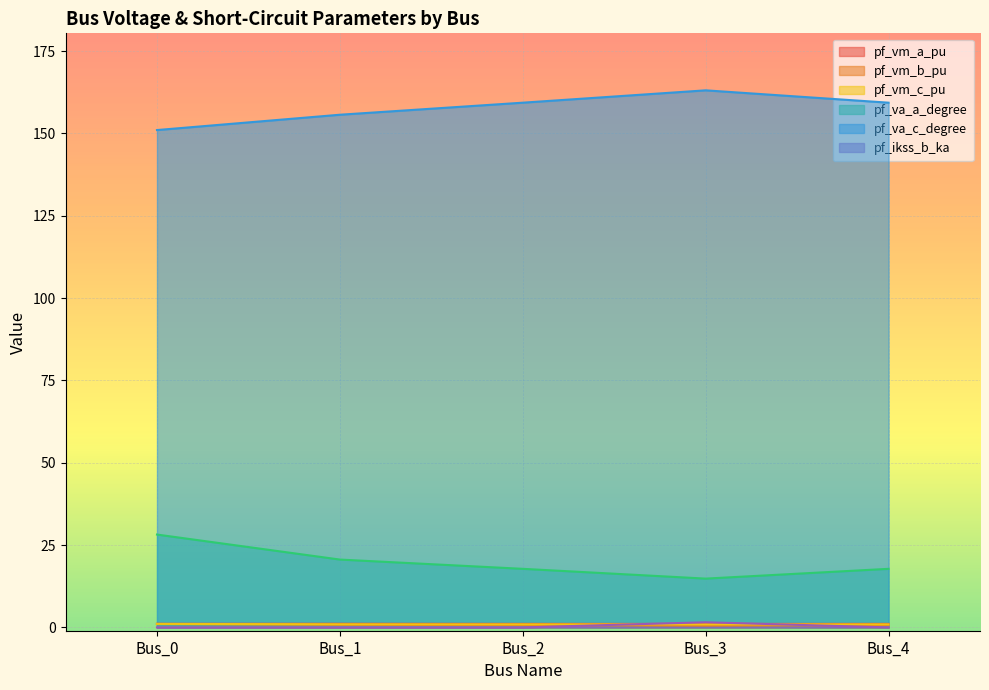

Where is pf_vm_c_pu nearest to the value 0?

Bus_3